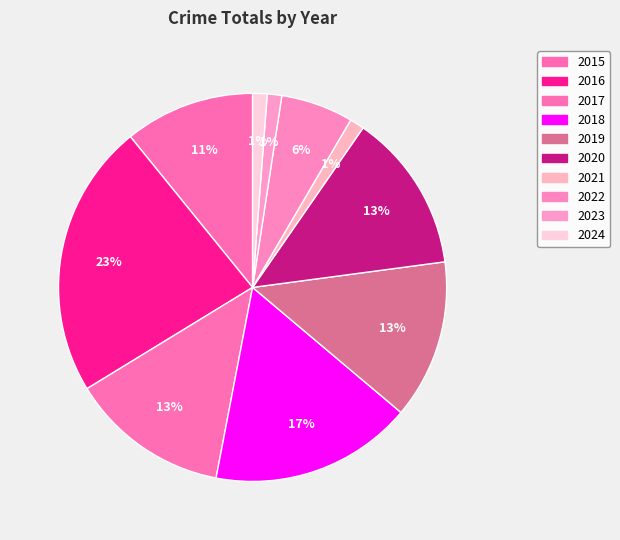

Count the number of slices in the pie.

10